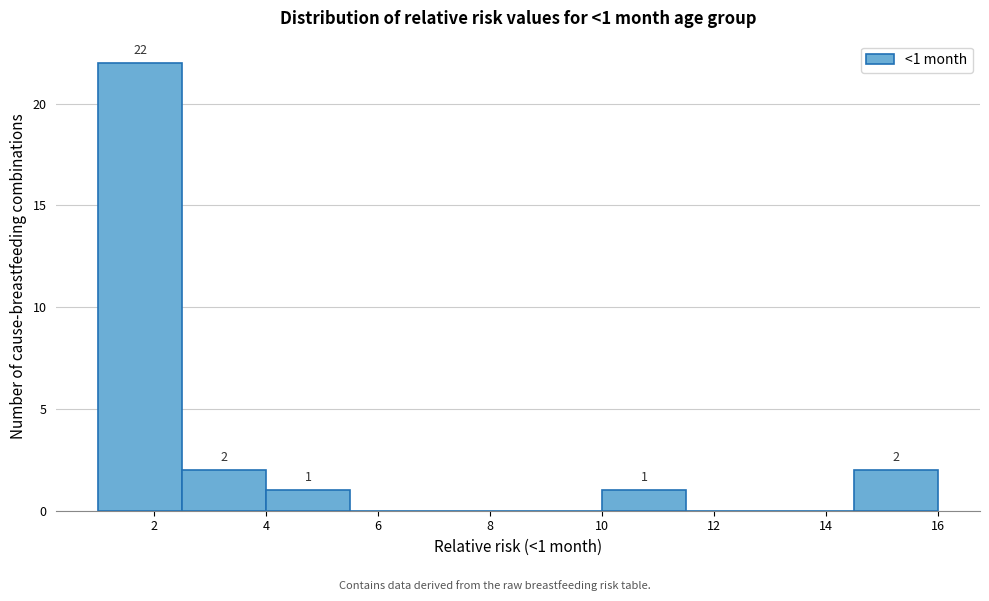

Over which range of the x-axis is the bar tallest?

1.0 to 2.5